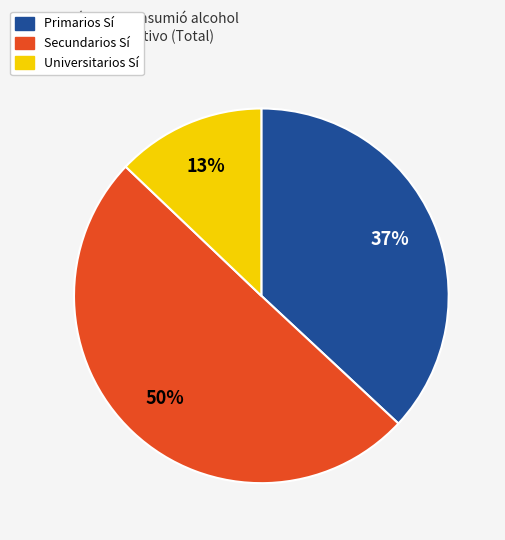

To the nearest percent, what is the average slice percentage?

33%